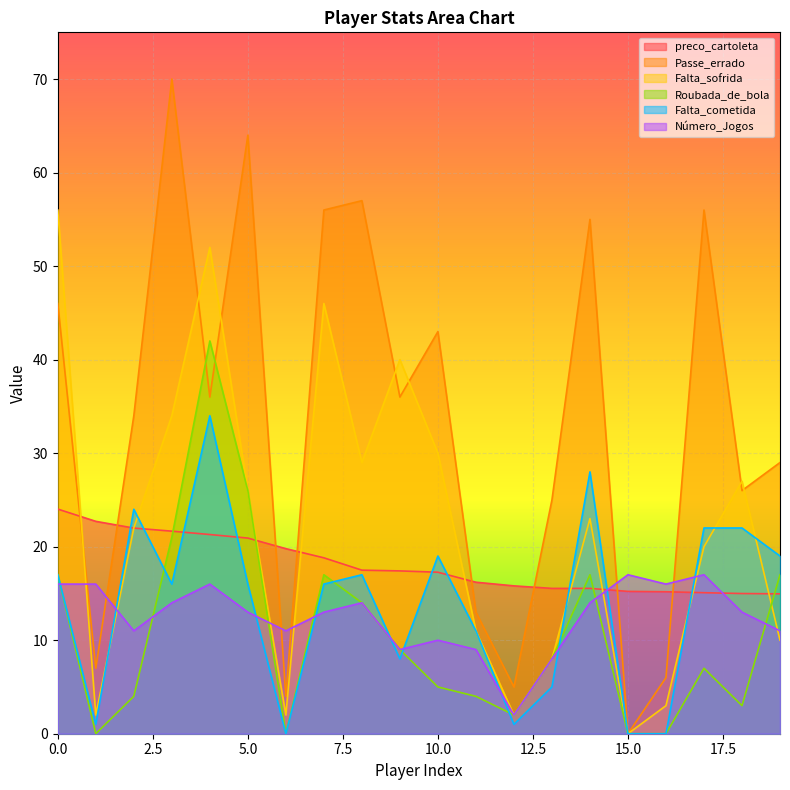

What is the total value across all series at 10.0?

124.3